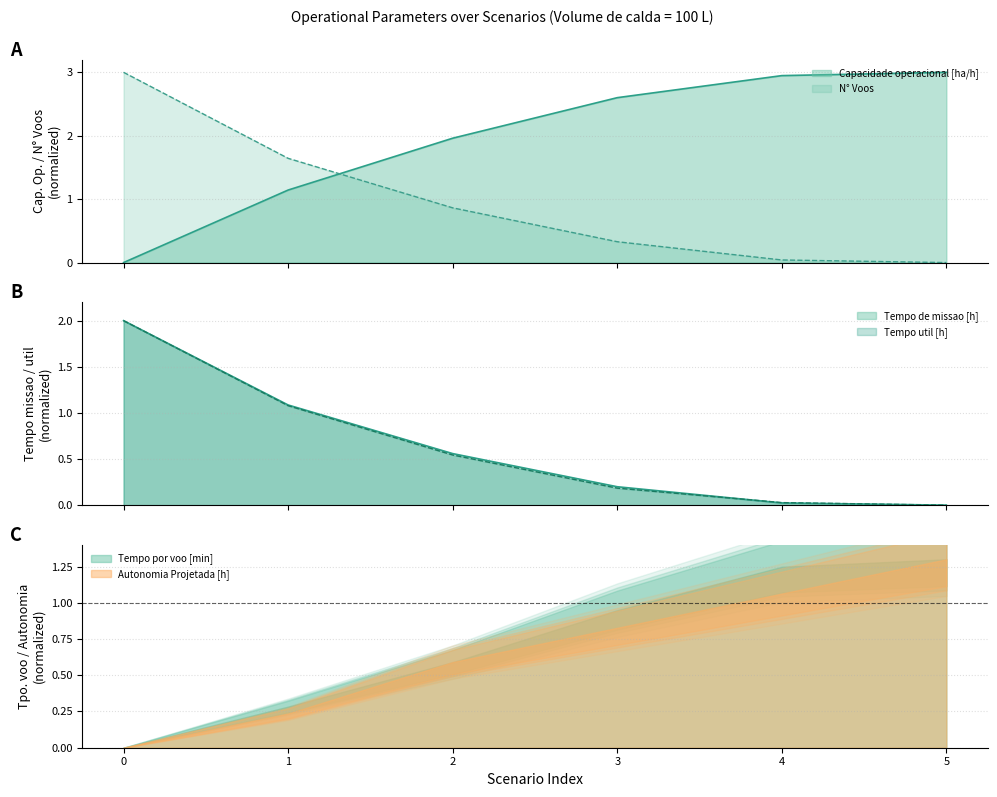

What is the value of the Tempo util [h] point at the 2nd from the left?

1.1